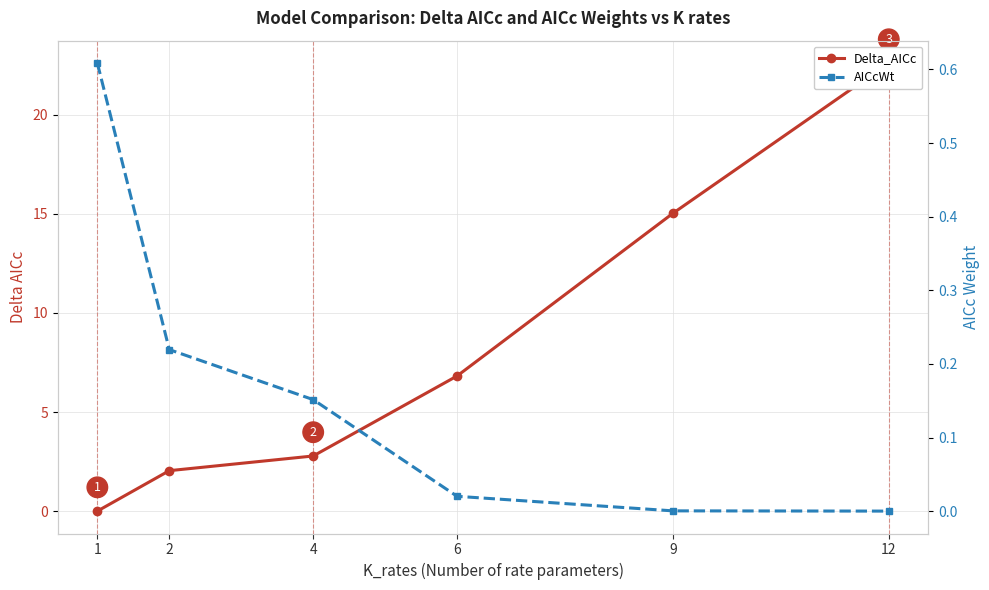

True or false: AICcWt has a value of 0.0 at 9.

True